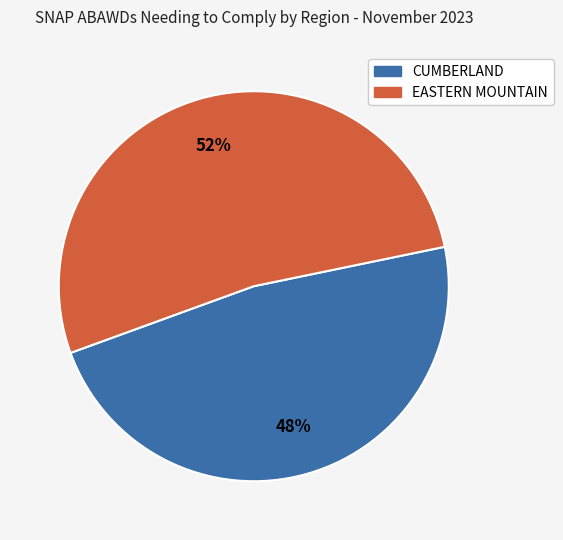

To the nearest percent, what is the average slice percentage?

50%